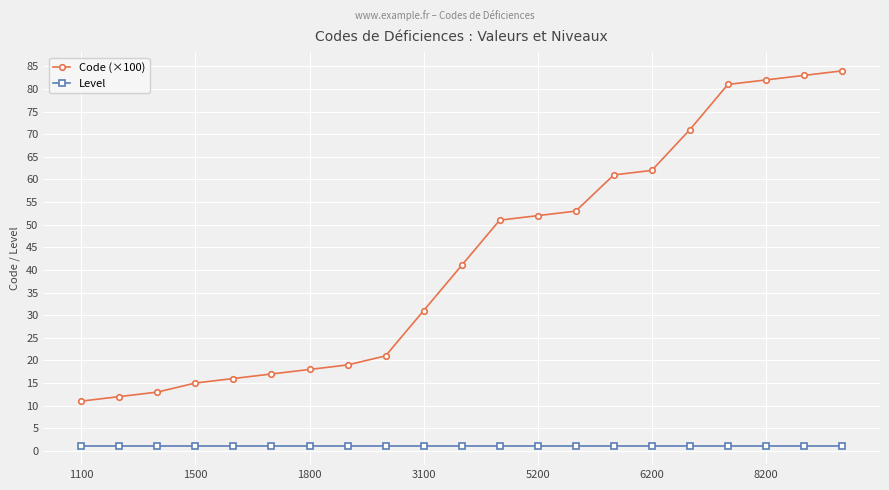

What is the maximum value shown in the chart?

84